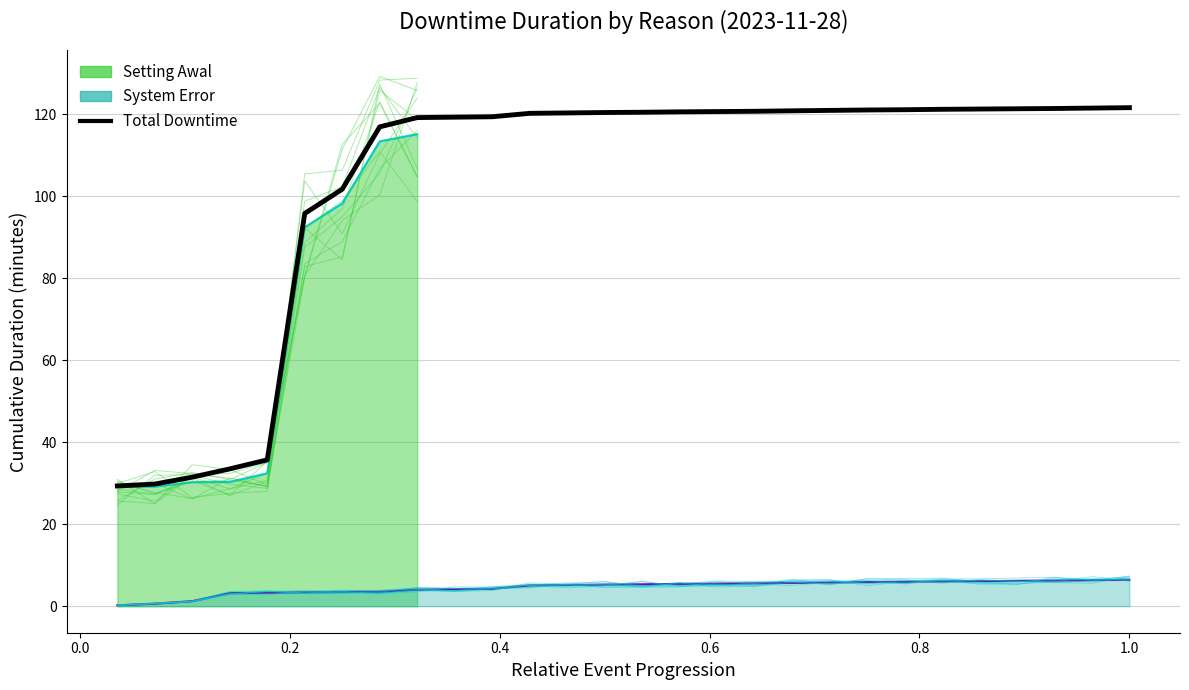

True or false: the data has more than 0 interior local peaks.

False